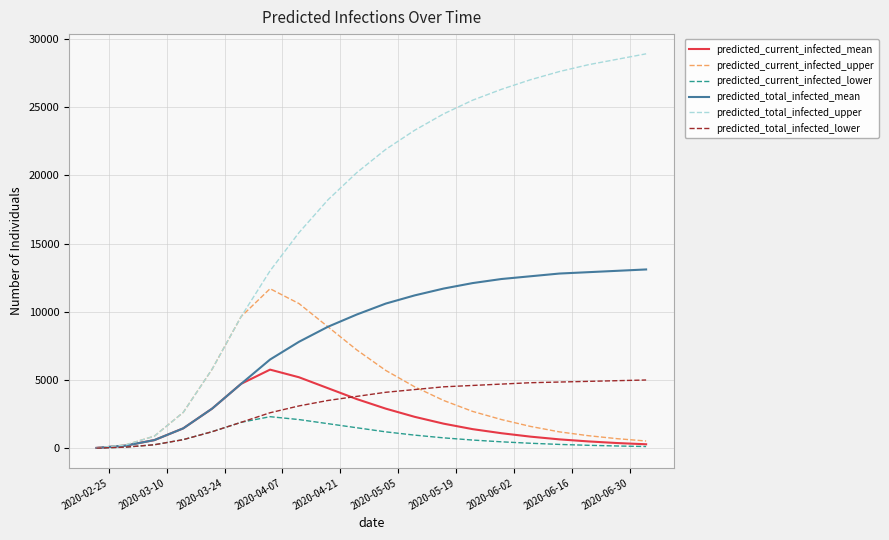

What is the highest value of the predicted_current_infected_lower series?

2312